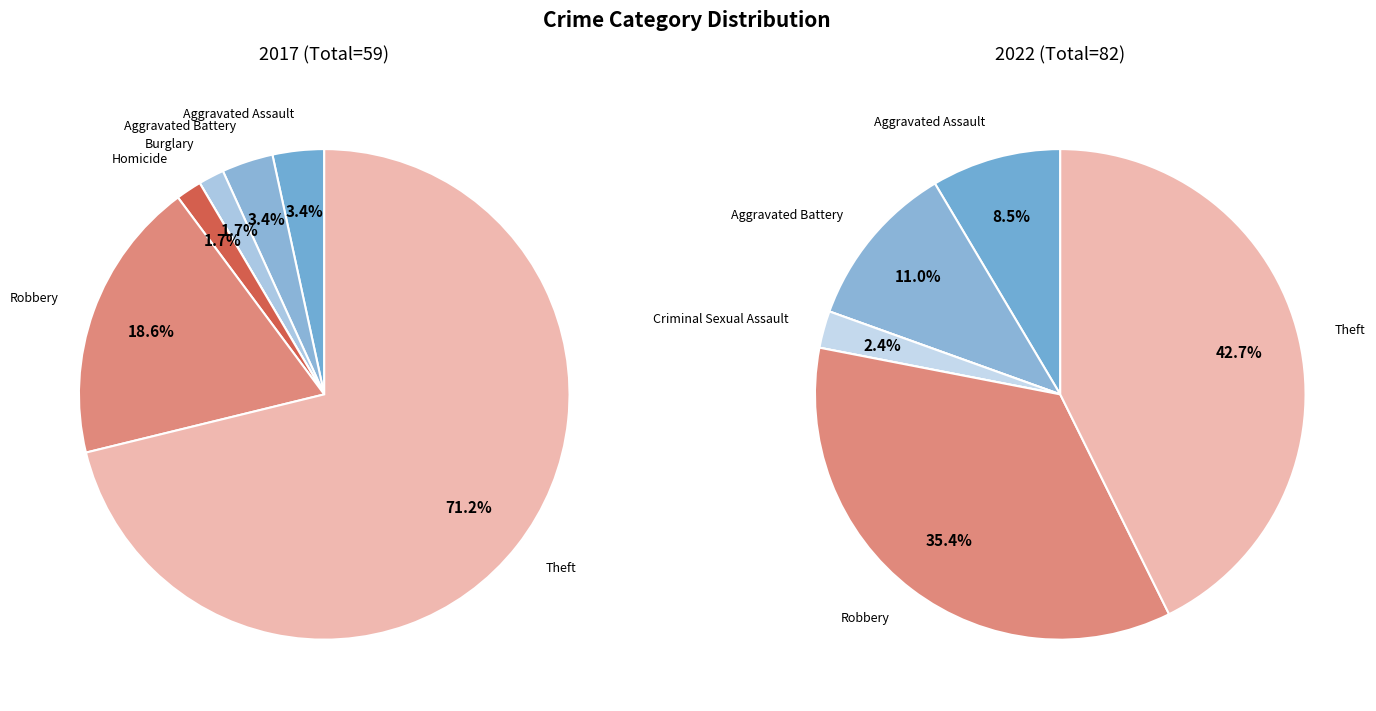

Do values_2017 and values_2022 together represent more than half of the pie?

No